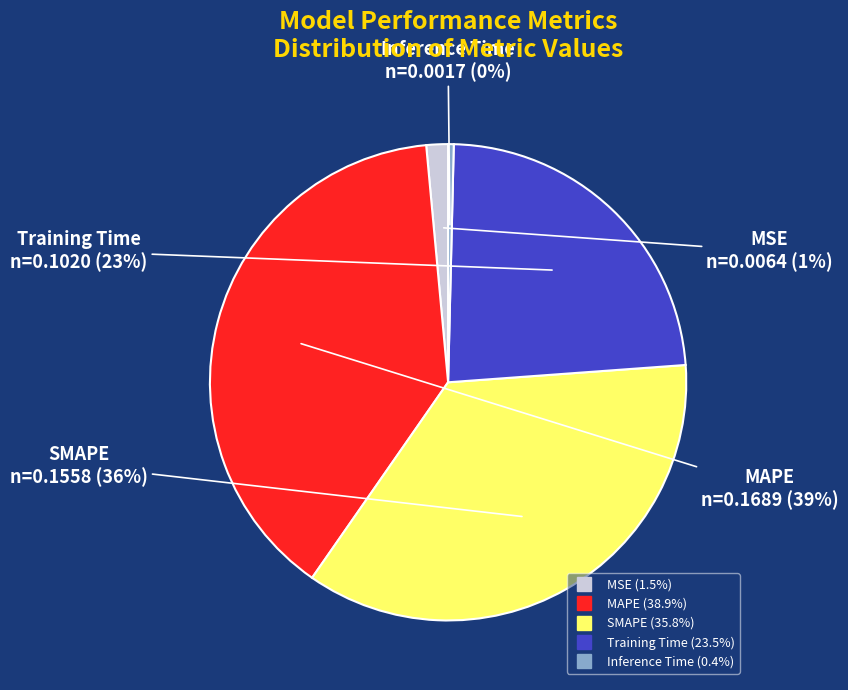

Is the sum of MAPE and MSE greater than half?

No